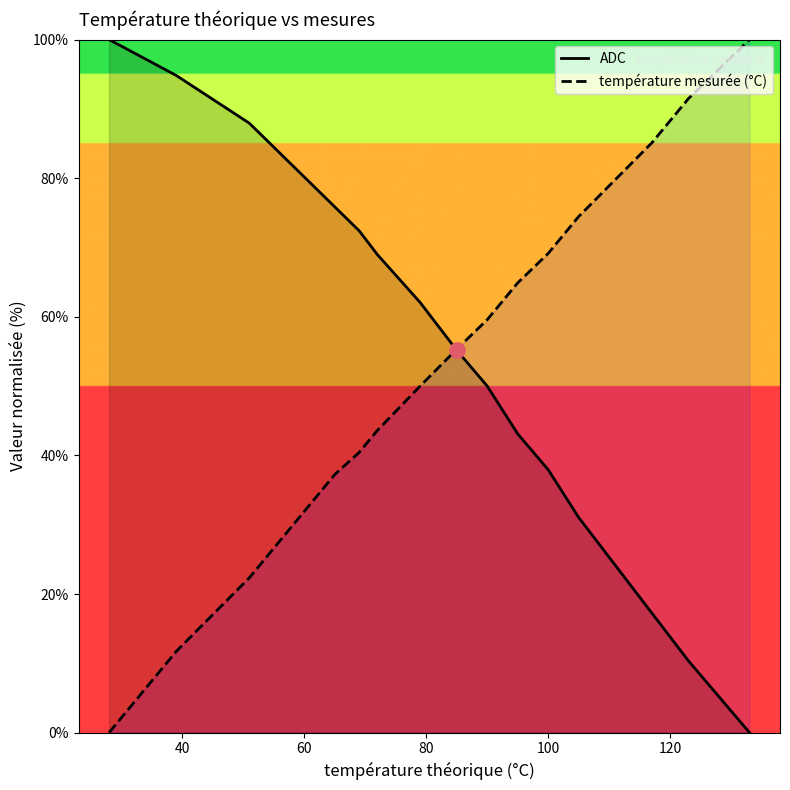

Which series reaches the minimum Y coordinate?

ADC